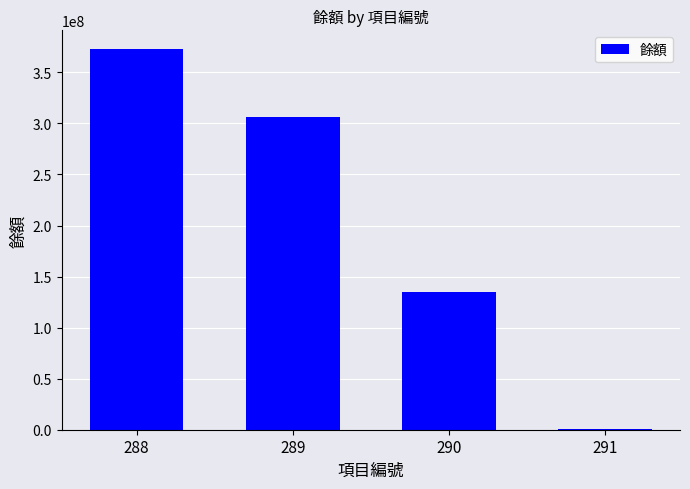

At which label is the value closest to 186760000?

290